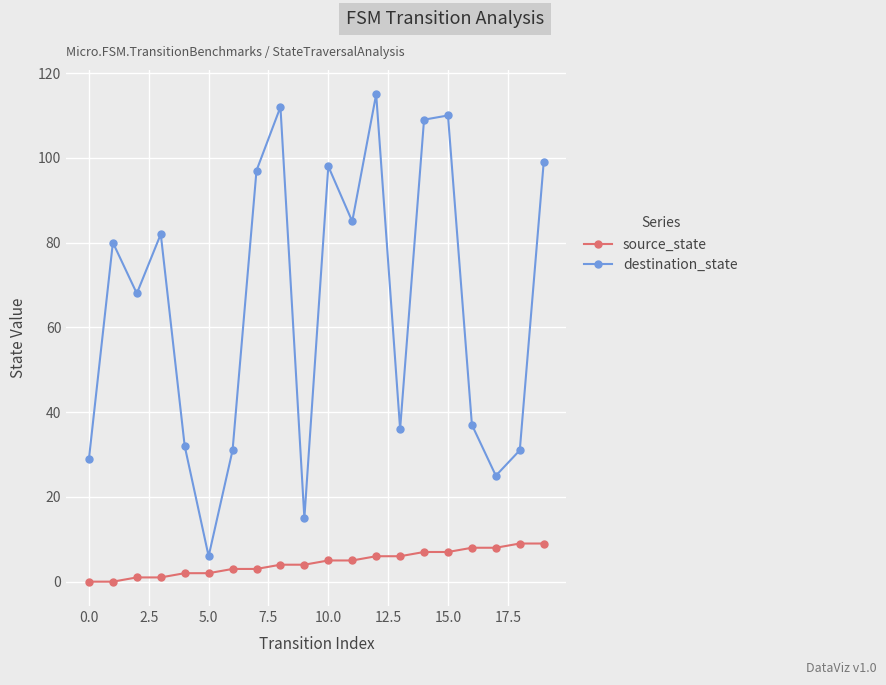

True or false: destination_state and source_state cross at least once.

False